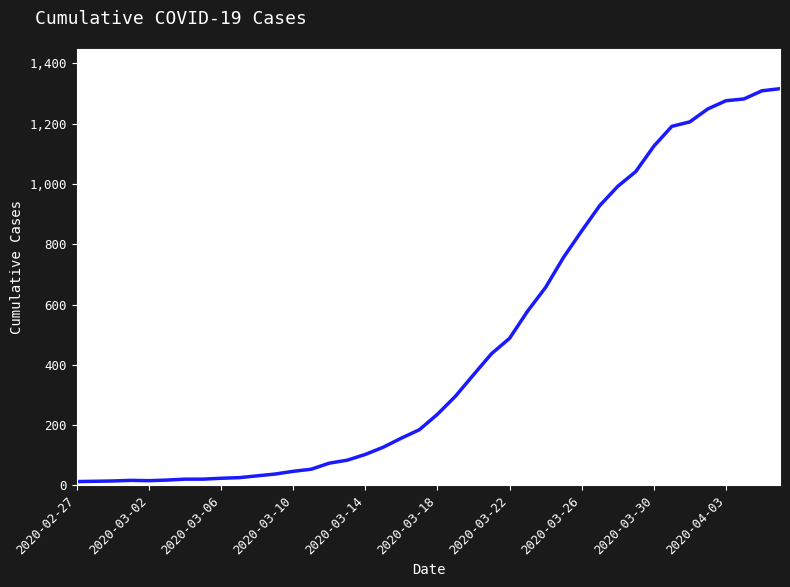

How many series are shown in this chart?

1